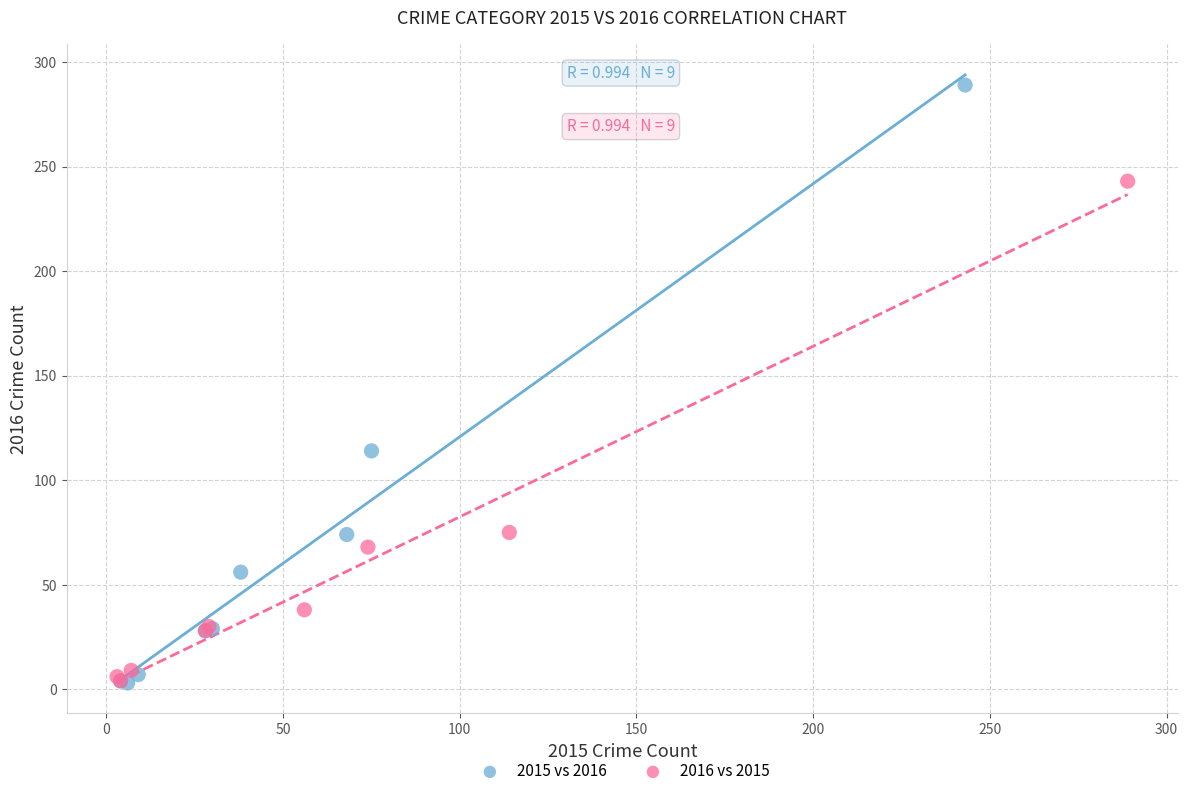

Which series has the largest Y range (max minus min)?

2015 vs 2016